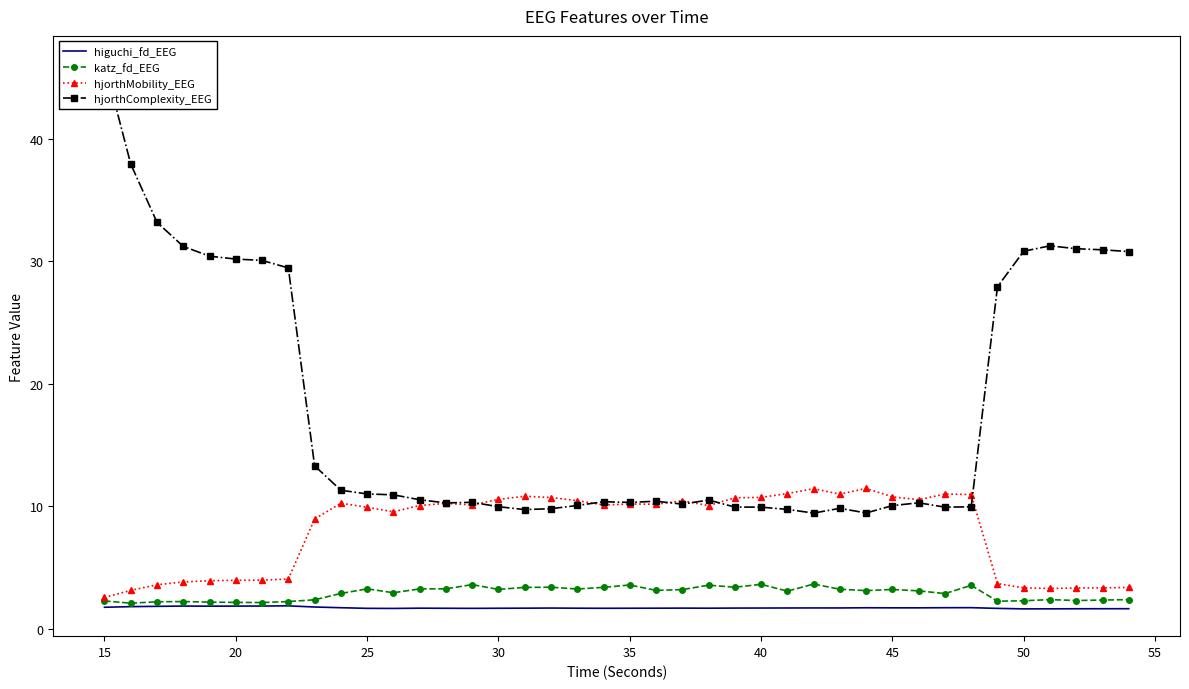

At how many categories does at least one series exceed 26?

14